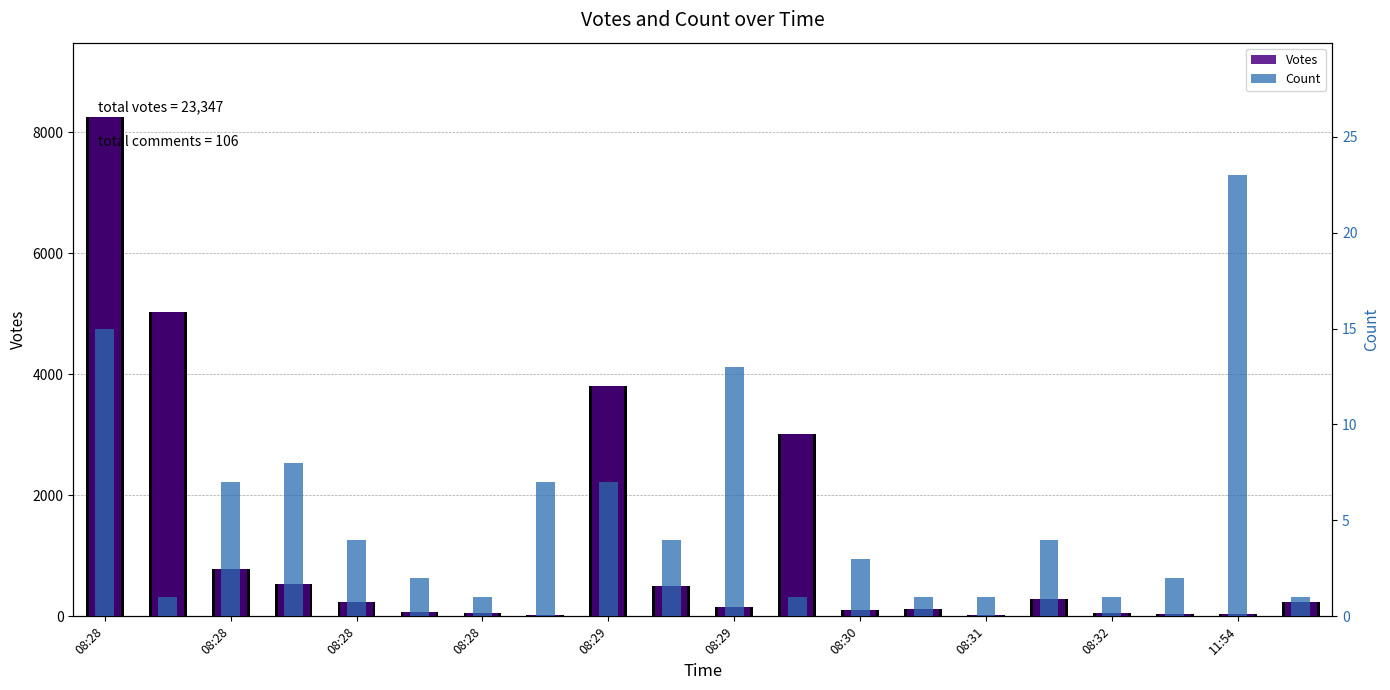

List the labels in order of Votes value, smallest first.

14, 08:31, 18, 17, 16, 08:30, 08:29, 12, 13, 10, 08:29, 19, 15, 11:54, 08:28, 08:28, 11, 08:32, 08:28, 08:28